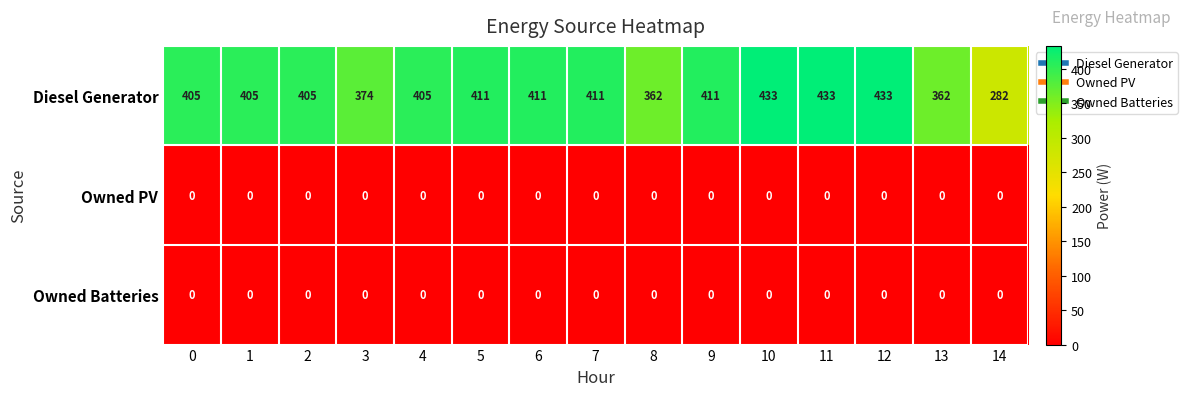

The Diesel Generator series shows 562 at 6. True or false?

False